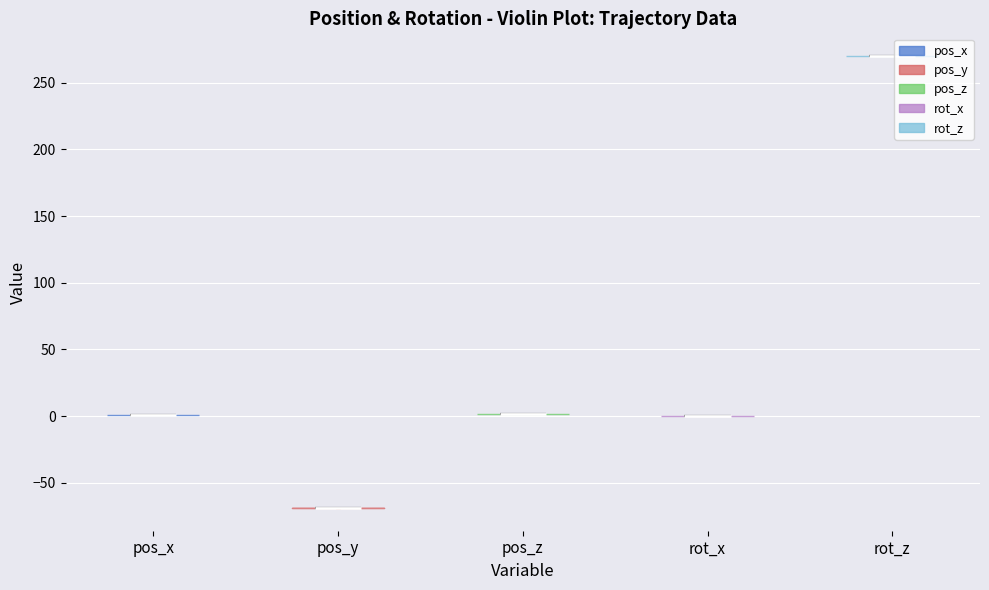

What is the lowest point the violin for pos_x reaches on the y-axis? The values are not printed on the chart, so give them approximately, as read against the axis.

0